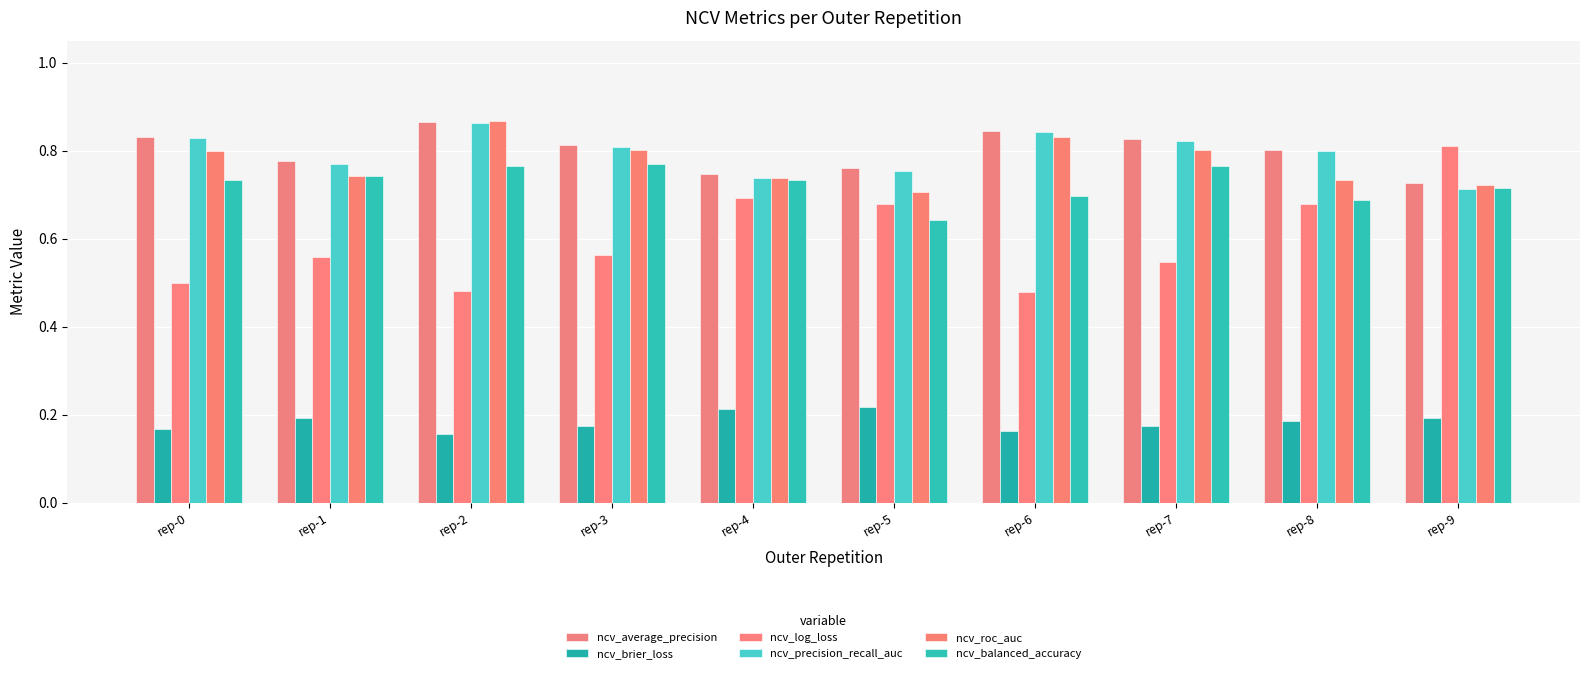

What is the average value of the ncv_precision_recall_auc series?

0.8